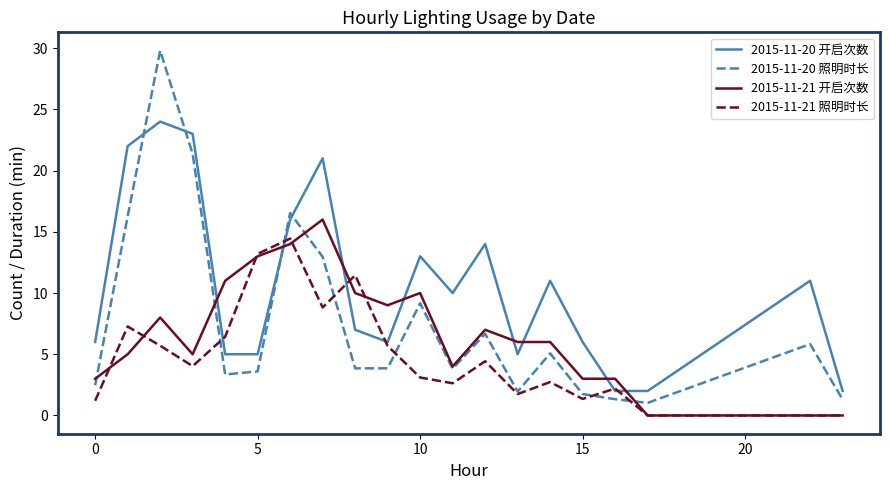

Which series has the widest spread of values?

2015-11-20 照明时长